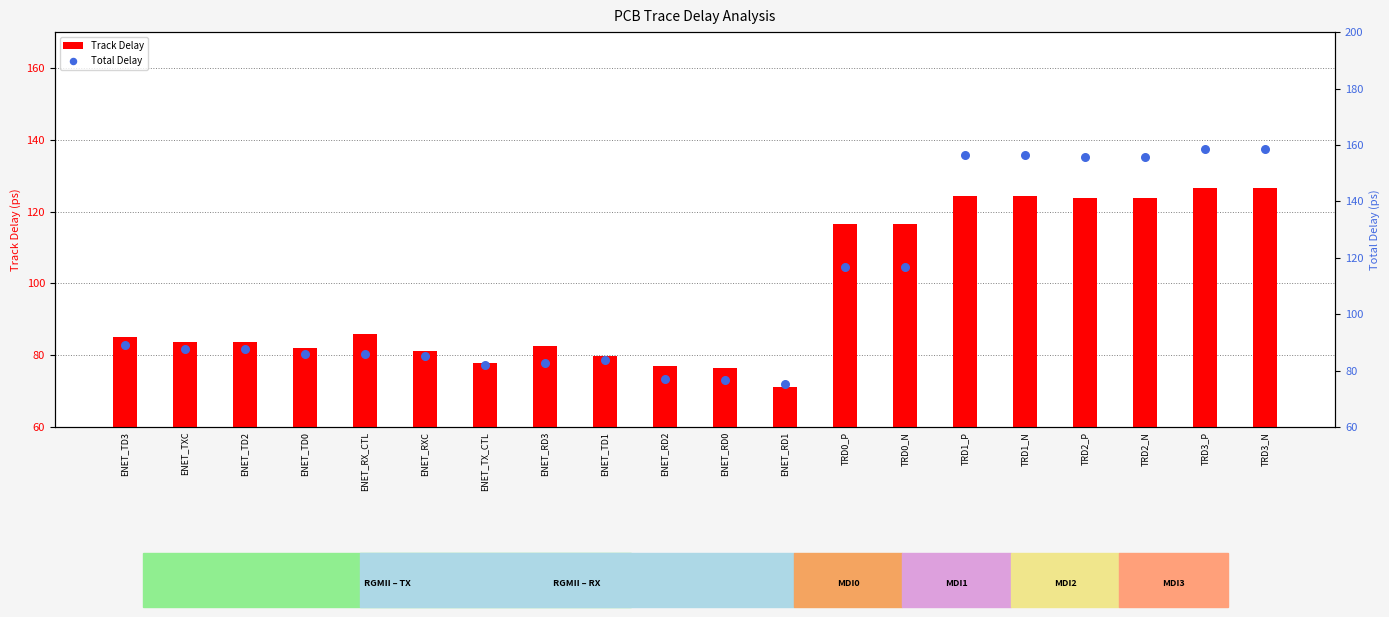

Which series reaches the minimum Y coordinate?

Track Delay